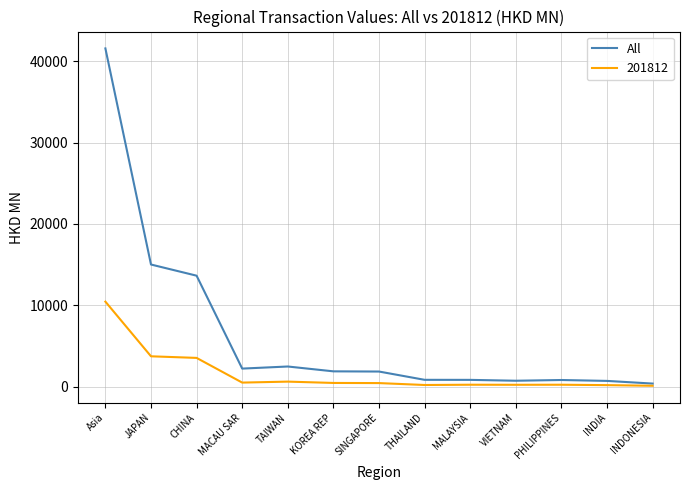

Is it true that All equals 1850.5 at SINGAPORE?

True